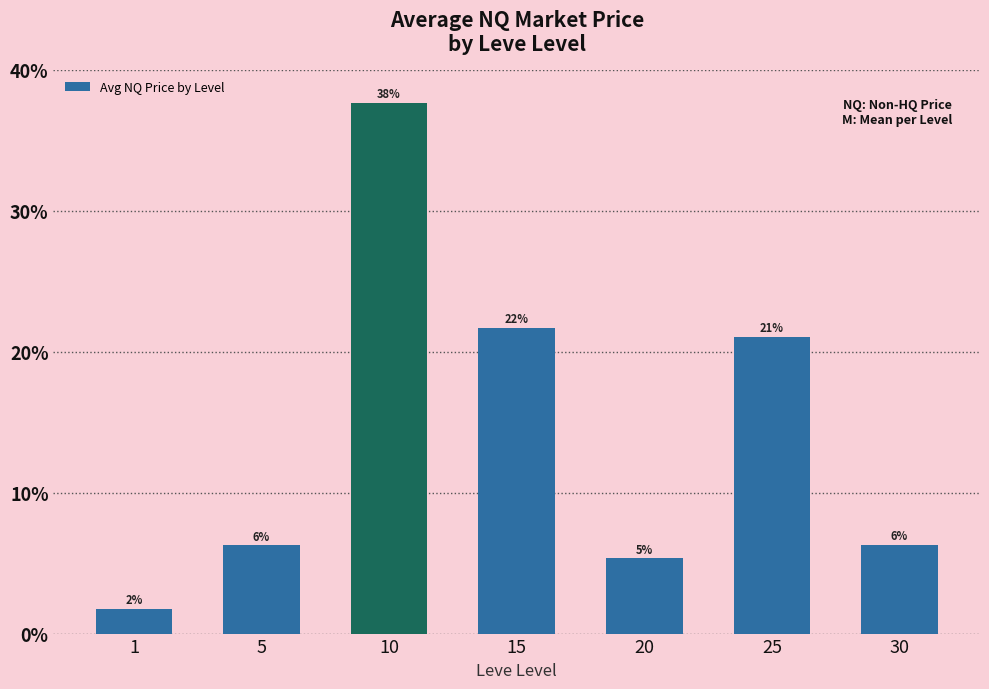

What is the difference between the second highest and minimum values?

0.2